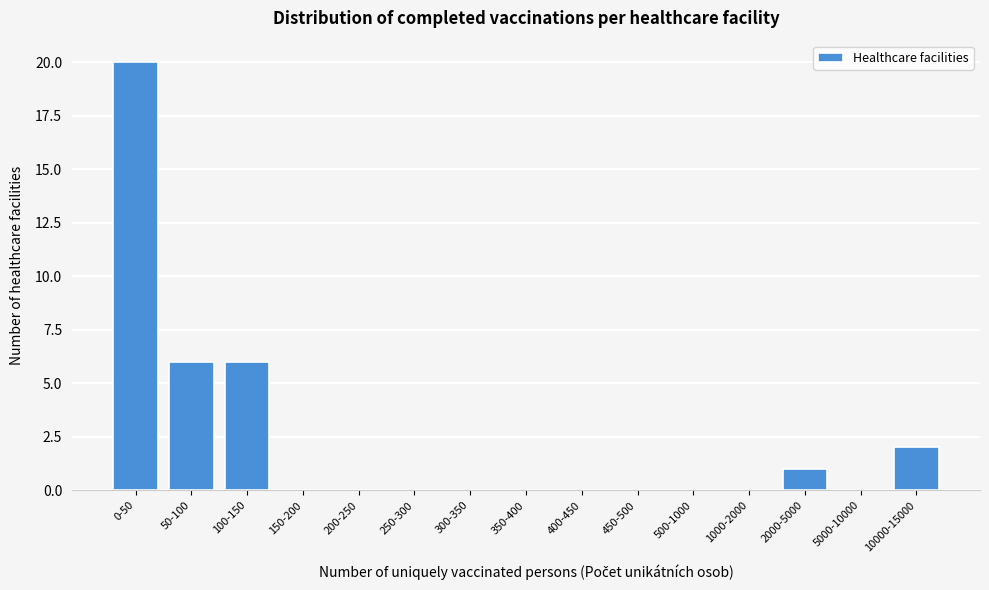

Reading left to right, extract all data points from this chart.

0-50=20	50-100=6	100-150=6	150-200=0	200-250=0	250-300=0	300-350=0	350-400=0	400-450=0	450-500=0	500-1000=0	1000-2000=0	2000-5000=1	5000-10000=0	10000-15000=2